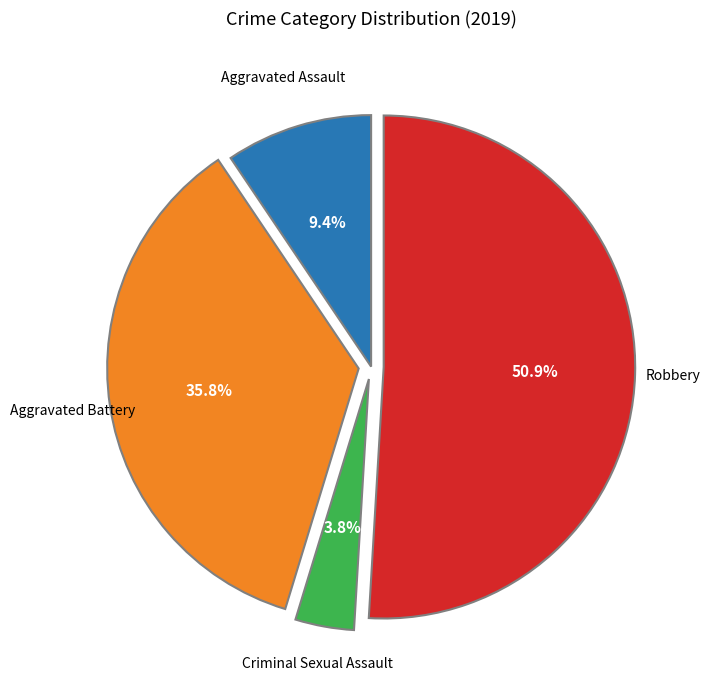

Is there any slice that represents more than half of the pie?

Yes